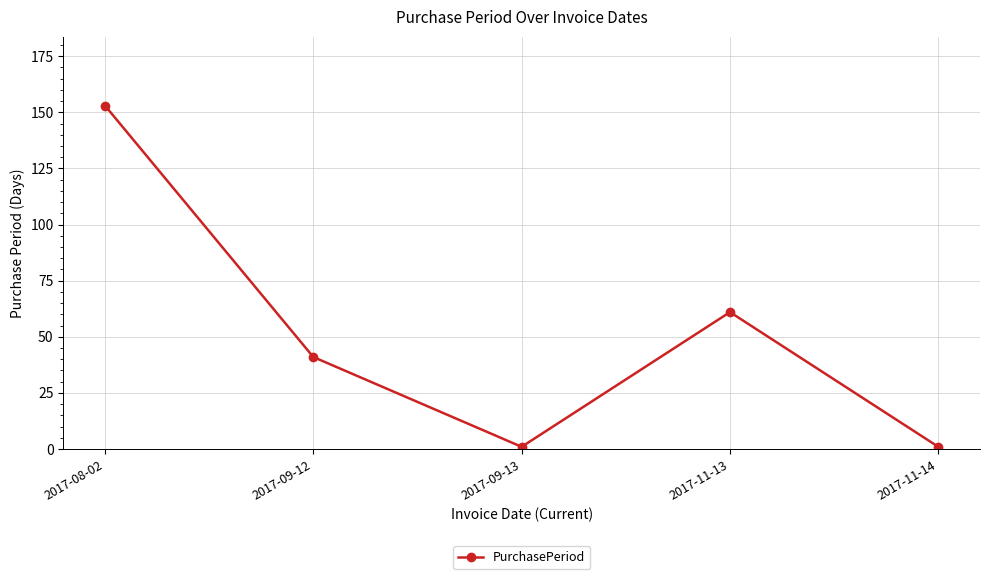

True or false: the data has more than 1 interior local peaks.

False